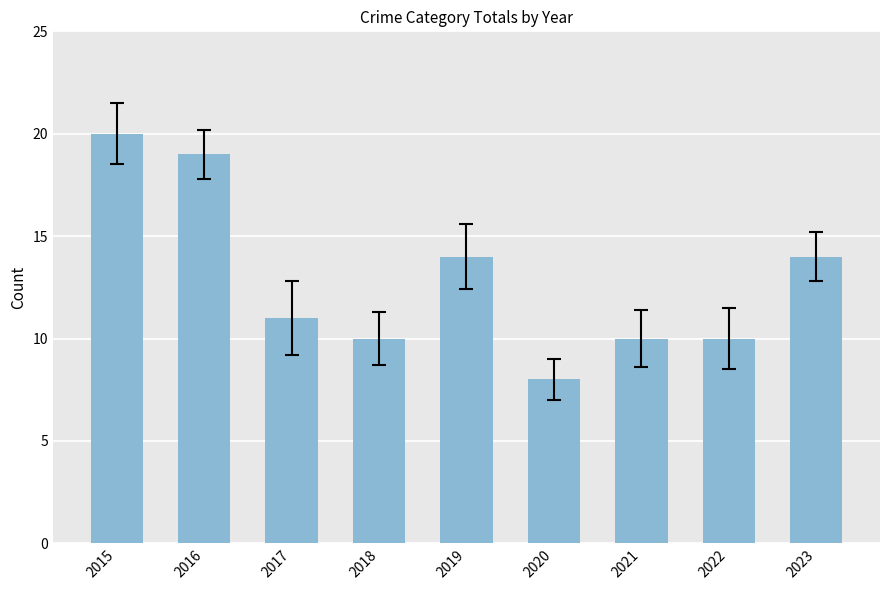

Reading left to right, list all the values displayed in this chart.

20	19	11	10	14	8	10	10	14